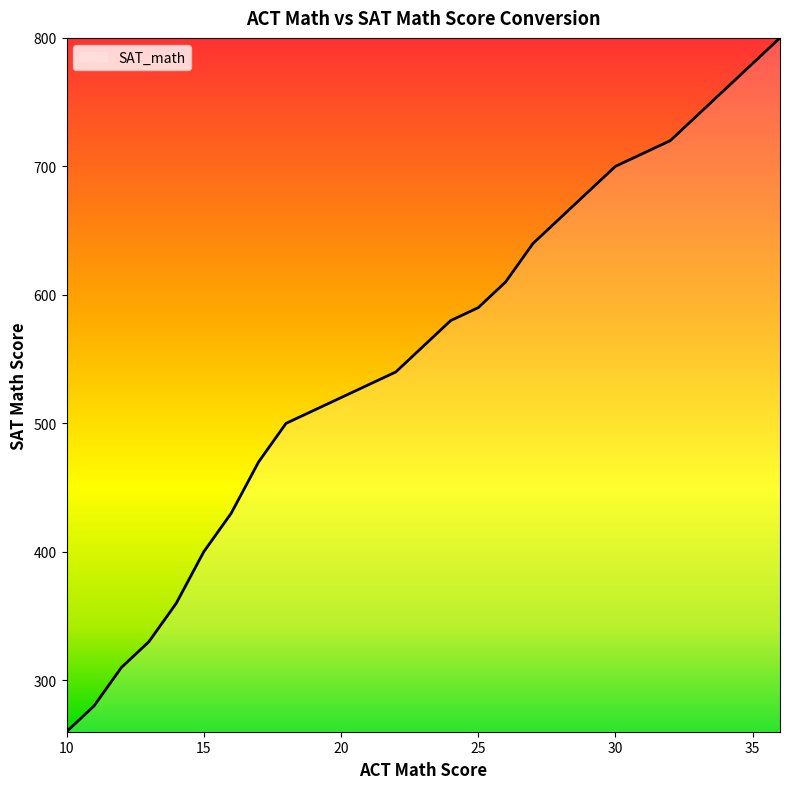

How many data points are less than 560?

13